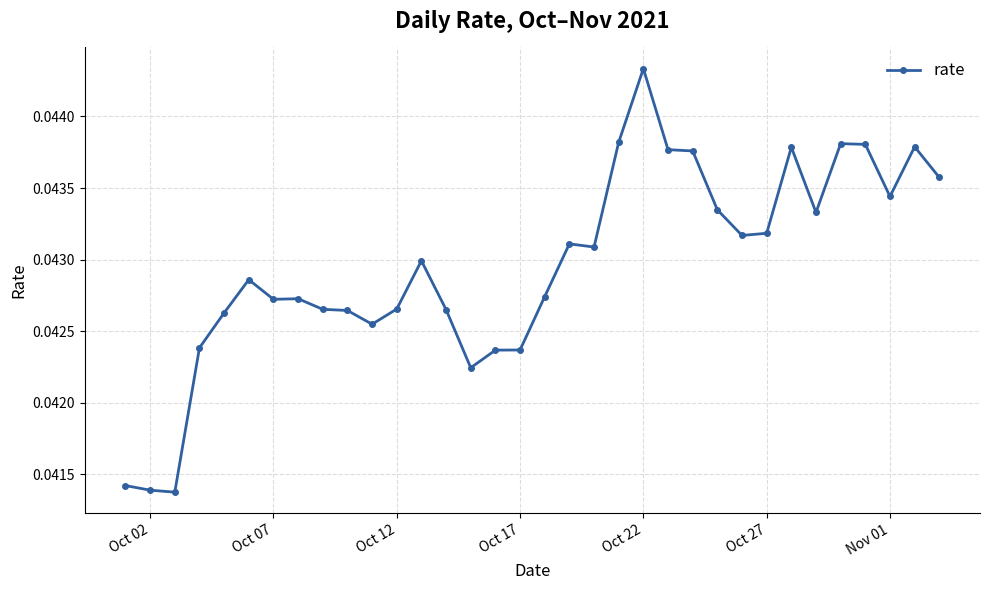

True or false: the data has more than 1 interior local peaks.

True